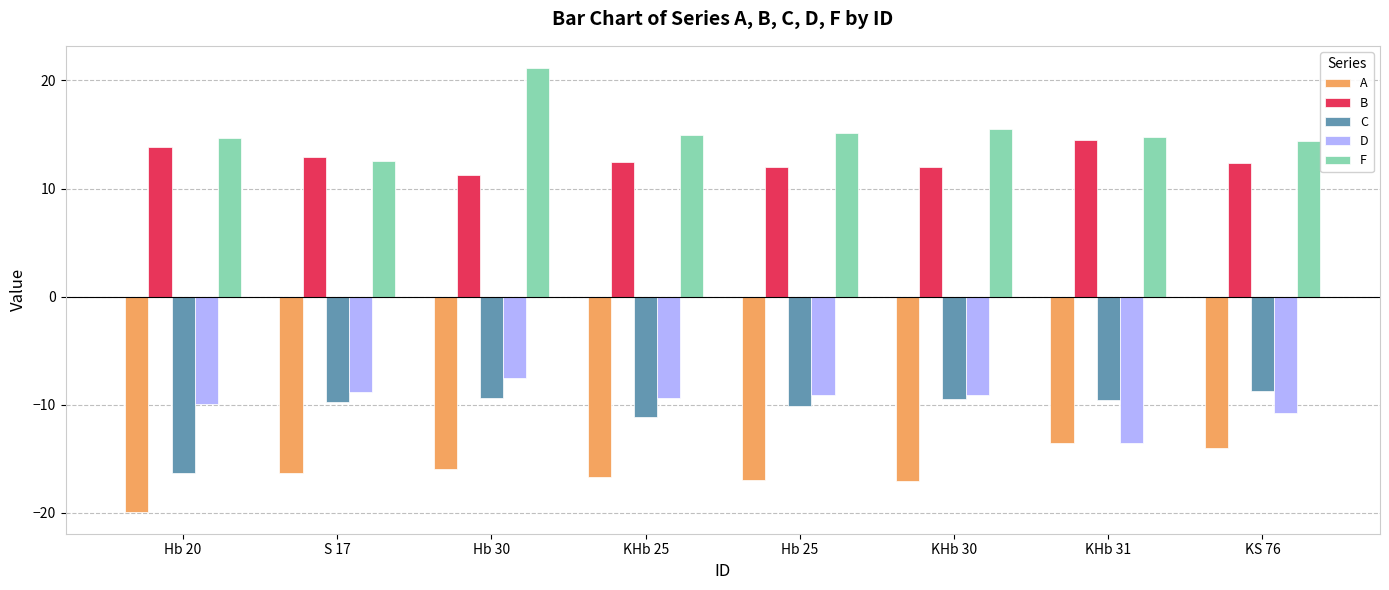

Read the B value at KS 76.

12.3